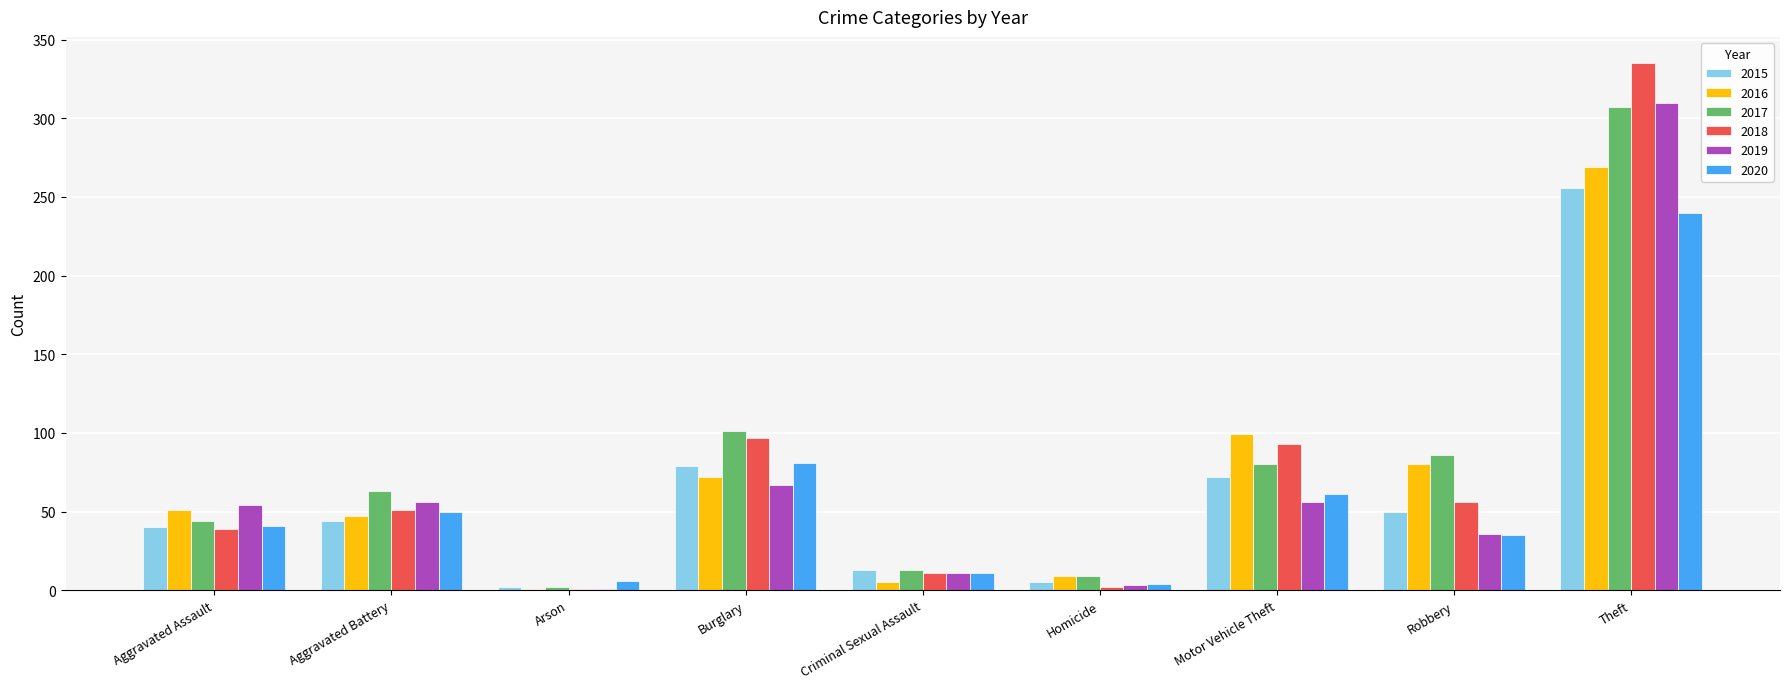

What is the sum of all 2016 values?

633